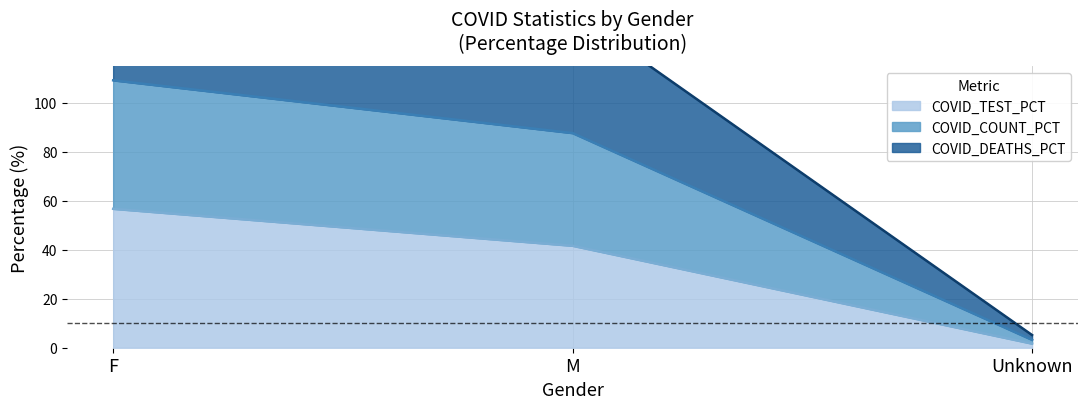

What is the difference between the COVID_TEST_PCT values at Unknown and F?

55.0